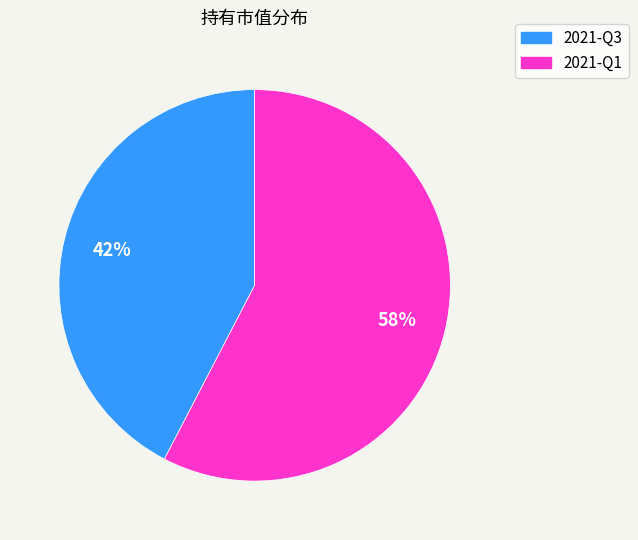

What is the majority slice?

2021-Q1